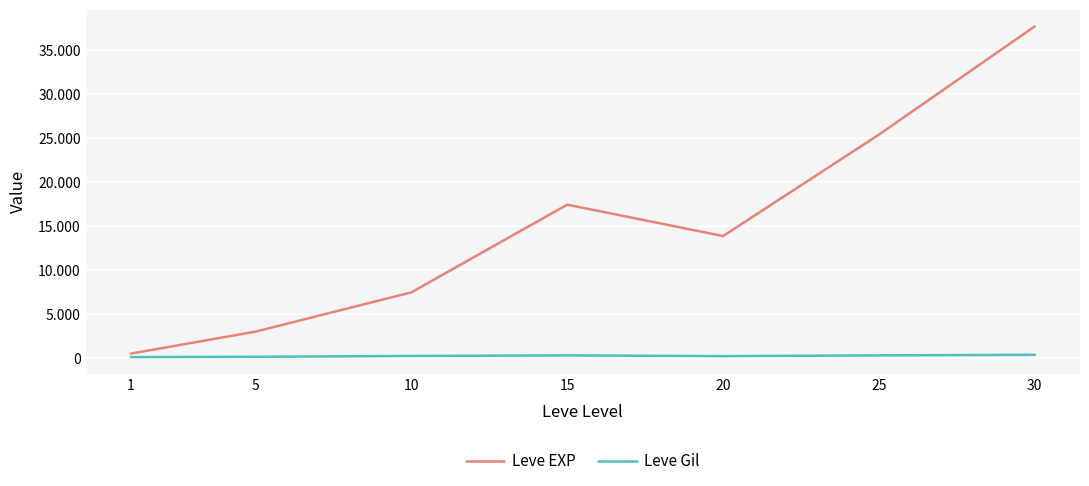

At how many categories does at least one series exceed 2457?

6